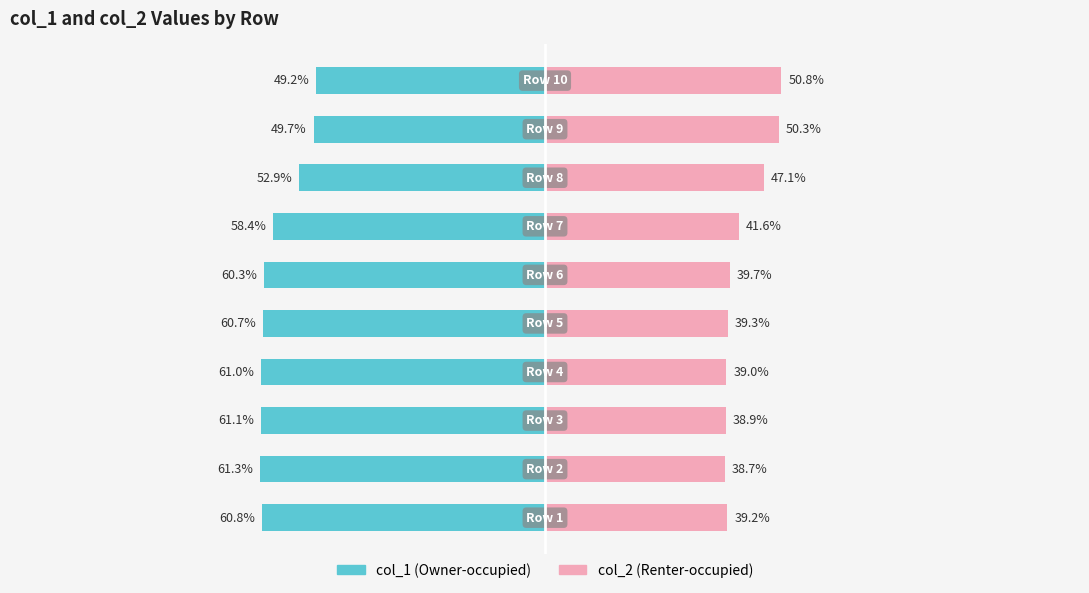

At how many categories does at least one series exceed -42?

10